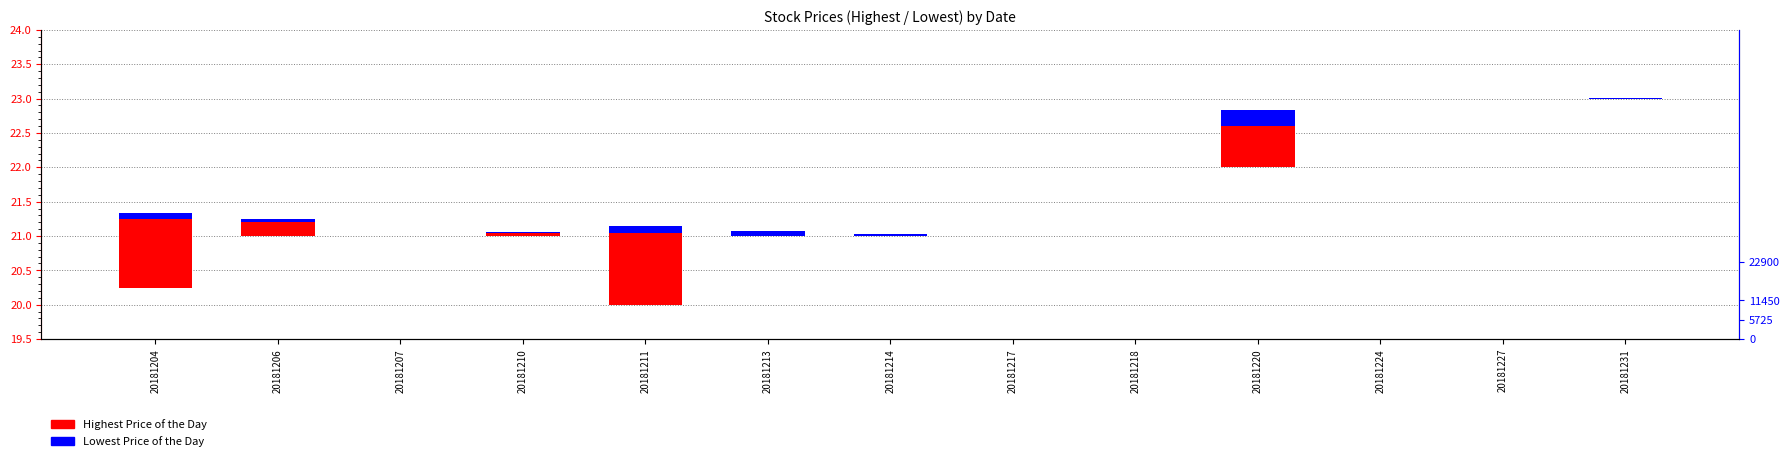

Rank the series by their average value, from highest to lowest.

Highest Price of the Day, Lowest Price of the Day